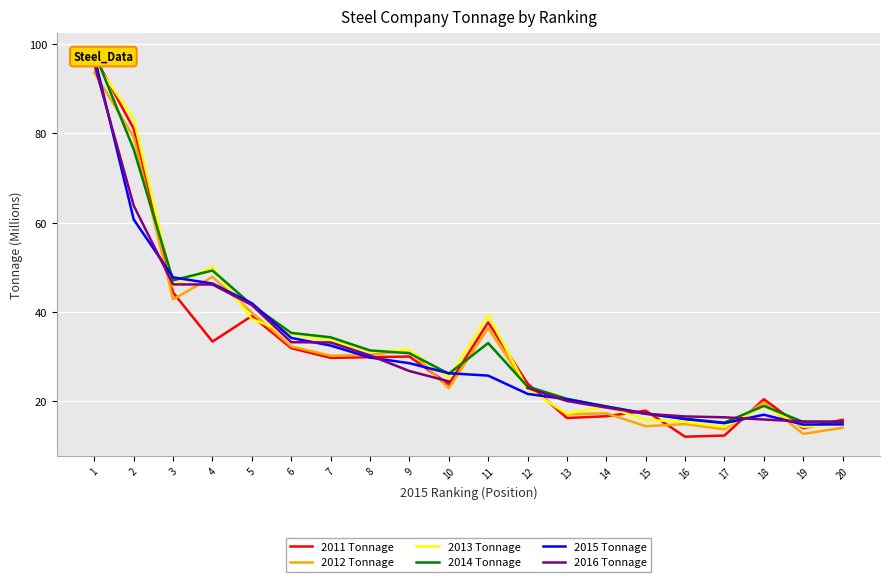

What is the difference between the 2013 Tonnage values at 6 and 16?

19.6